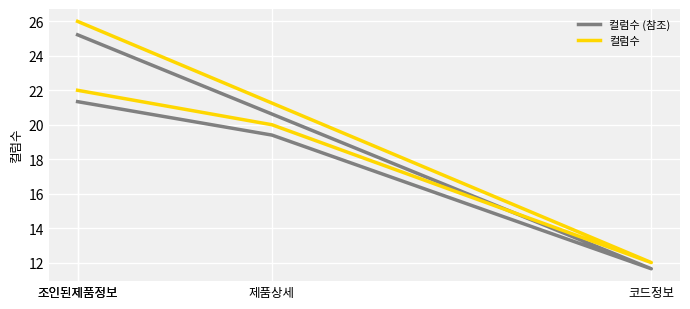

What is the difference between the 컬럼수 (참조) values at 조인된제품정보 and 제품상세?

1.9